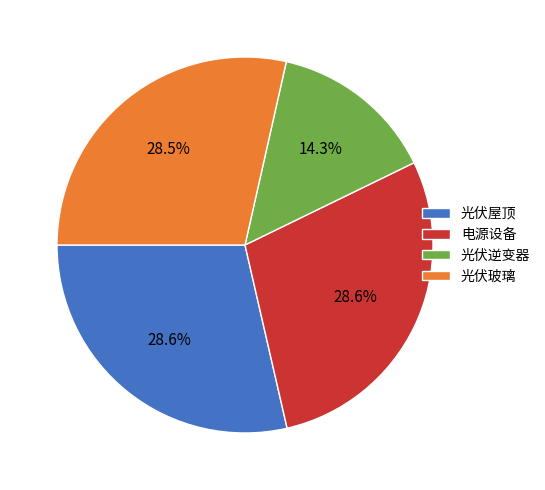

Is there any slice that represents more than half of the pie?

No